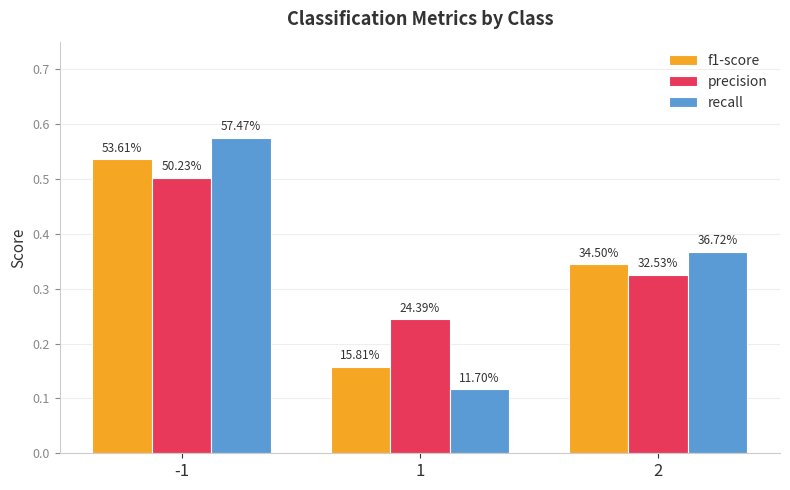

Reading left to right, what are all the values shown in this chart?

f1-score: -1=0.5	1=0.2	2=0.3
precision: -1=0.5	1=0.2	2=0.3
recall: -1=0.6	1=0.1	2=0.4